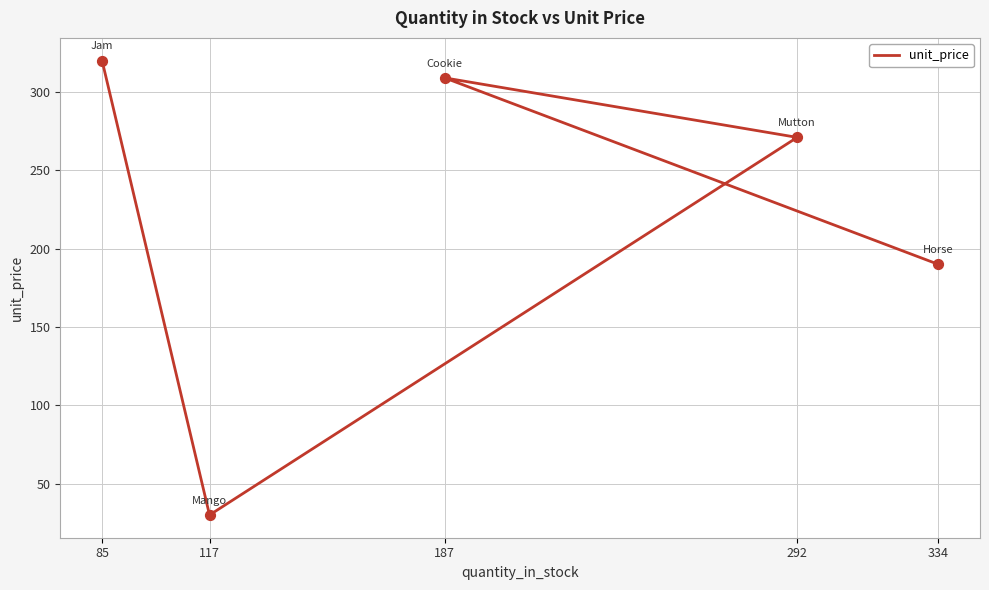

What is the change in value from 117 to 187?

+279